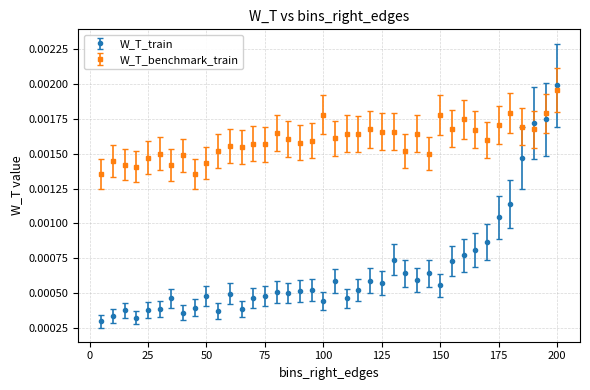

Which series has the largest total across all categories?

W_T_benchmark_train